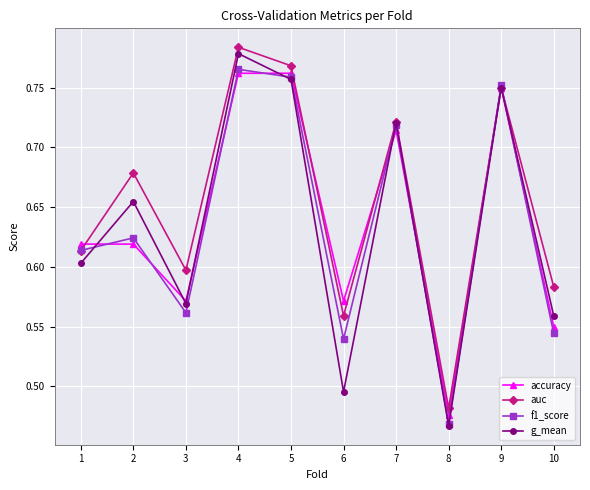

Which label corresponds to the smallest value in the chart?

8